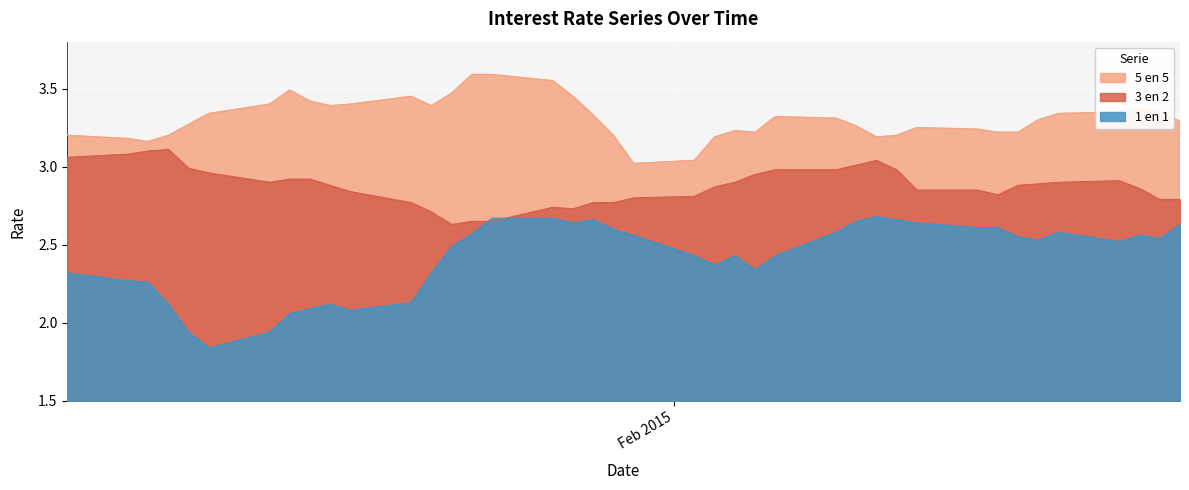

The 1 en 1 series shows 2.3 at 05-01-2015. True or false?

True